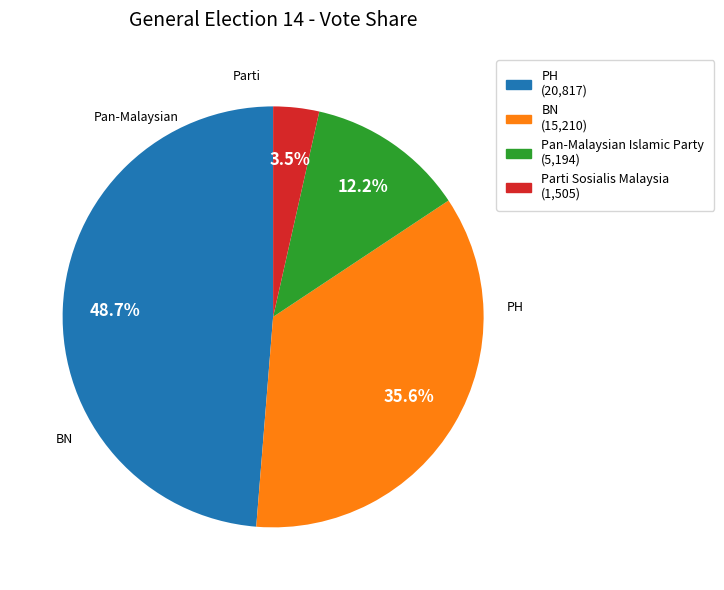

What percentage do PH and BN together represent?

84.3%